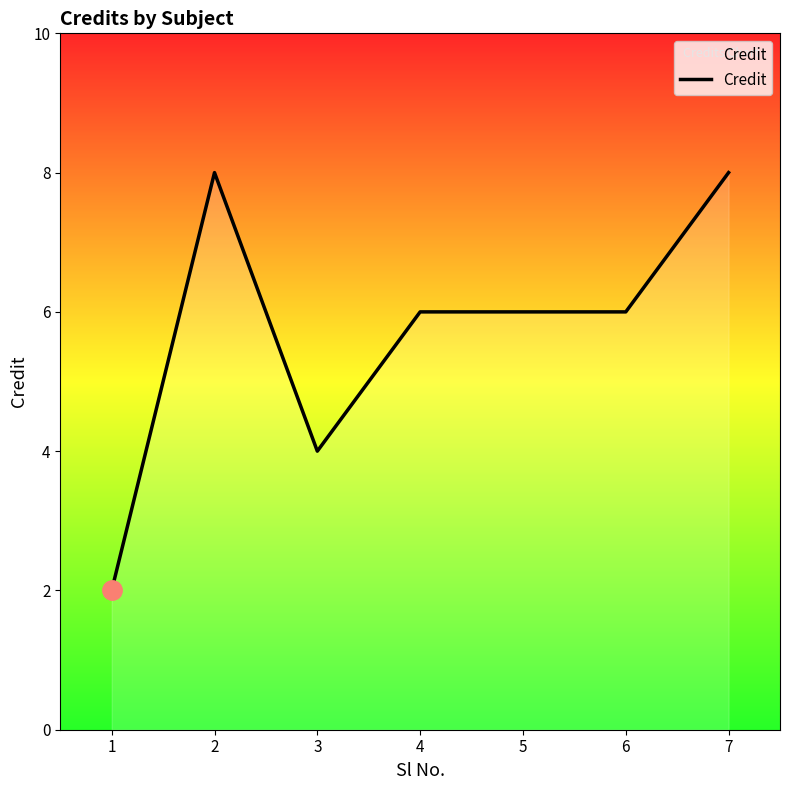

Reading left to right, list all the values displayed in this chart.

1=2	2=8	3=4	4=6	5=6	6=6	7=8